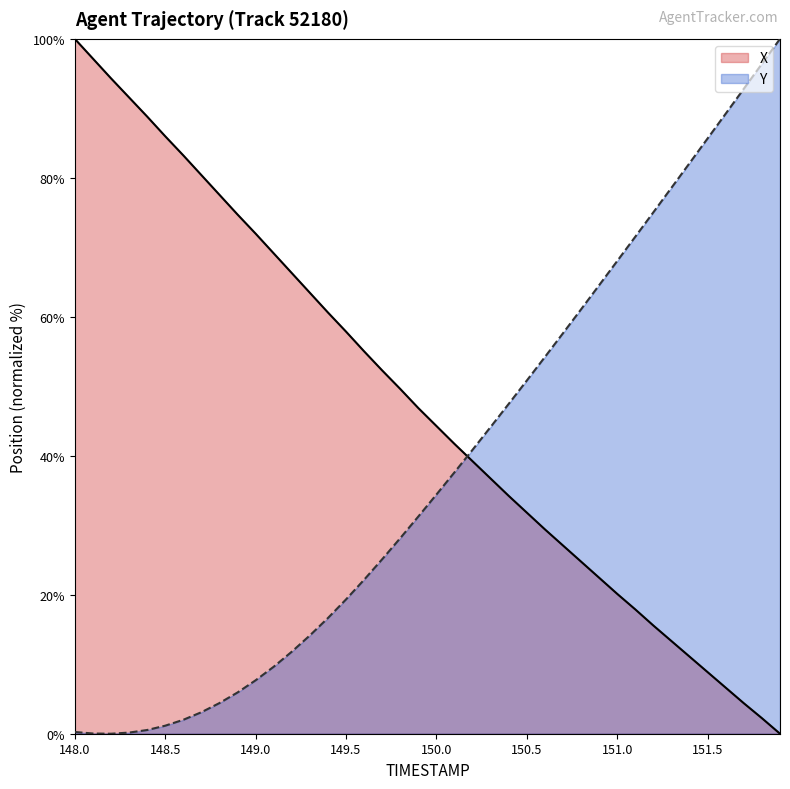

List the series in order of their overall mean, lowest first.

Y, X